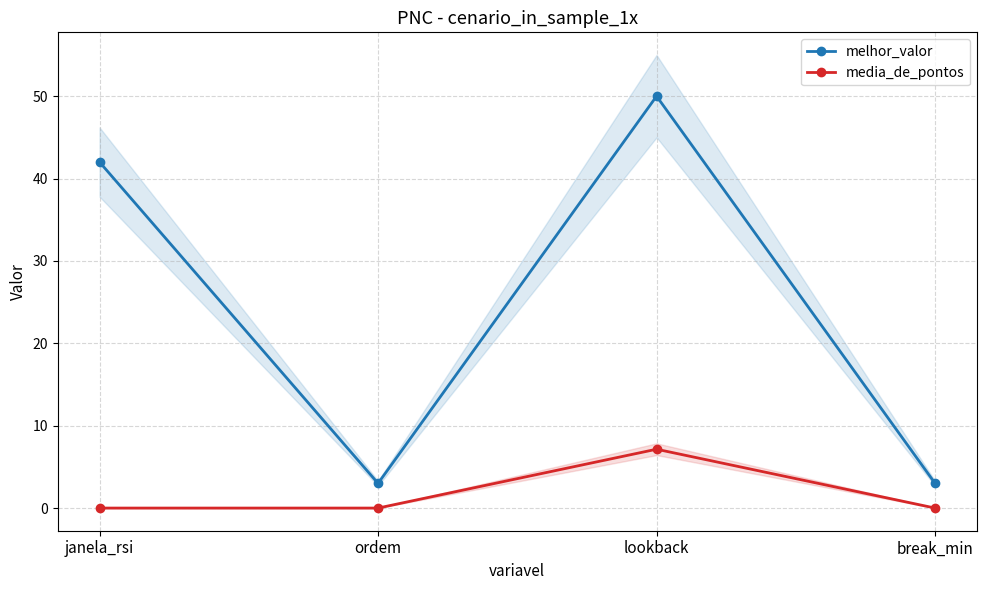

True or false: melhor_valor and media_de_pontos intersect in this chart.

False